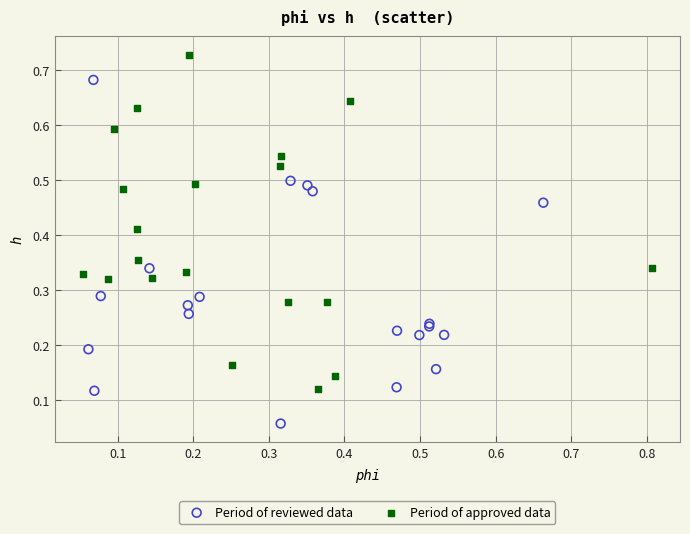

Which series reaches the minimum Y coordinate?

Period of reviewed data